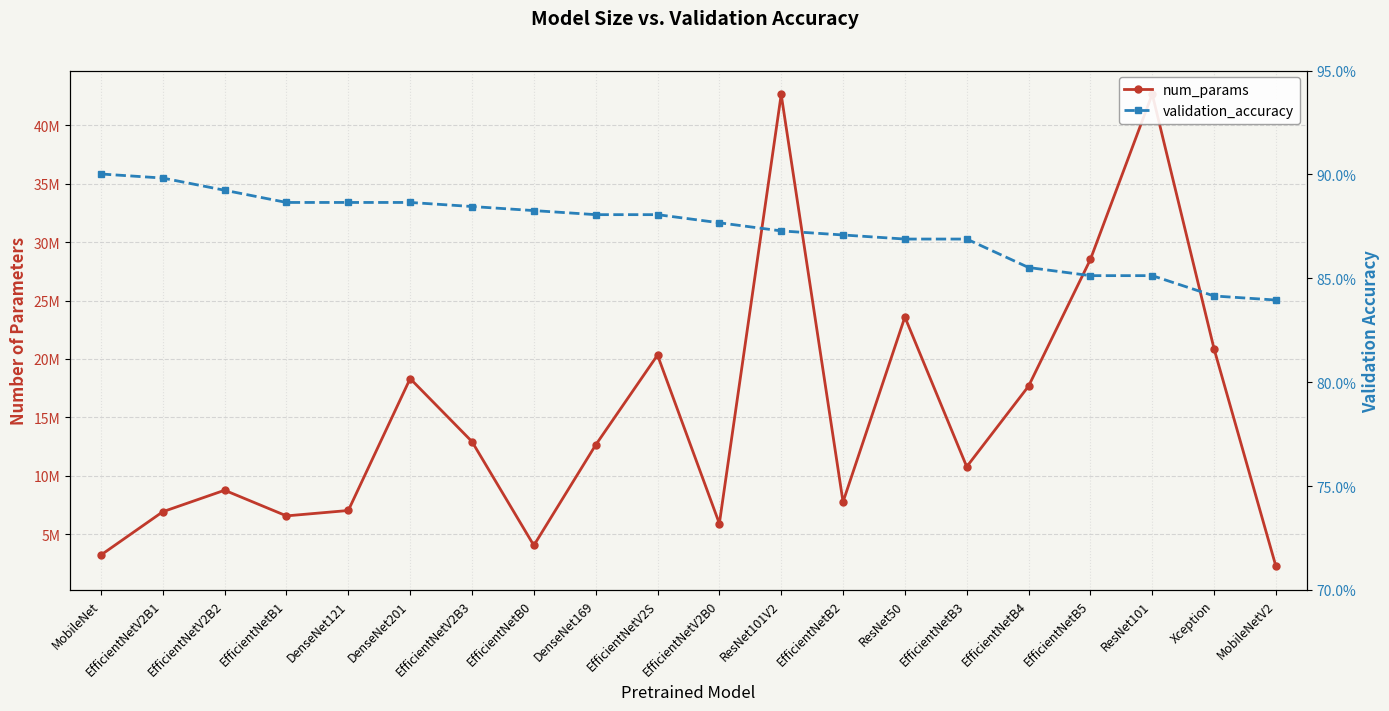

Which has a higher value, EfficientNetB1 or MobileNet?

EfficientNetB1